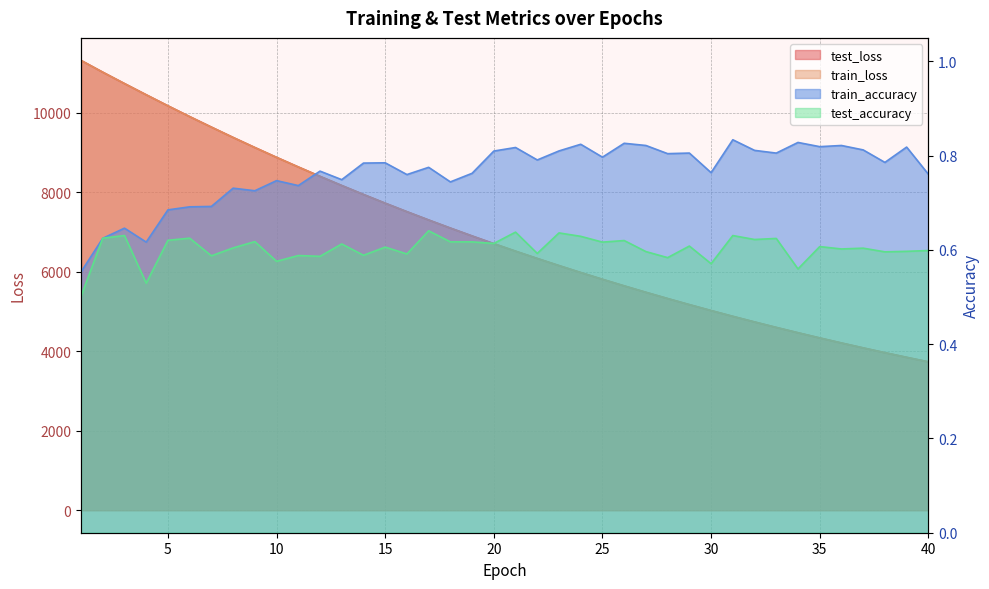

What is the difference between the second highest and second lowest values in the test_loss series?

7172.1